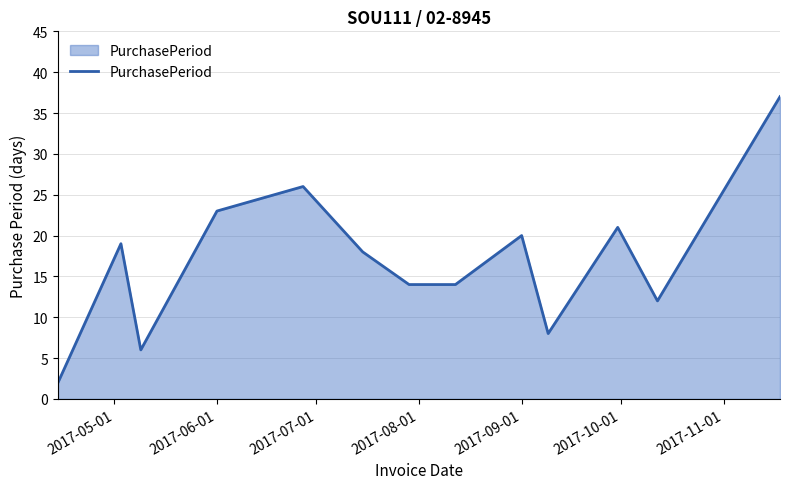

What is the difference between the maximum and minimum values?

35